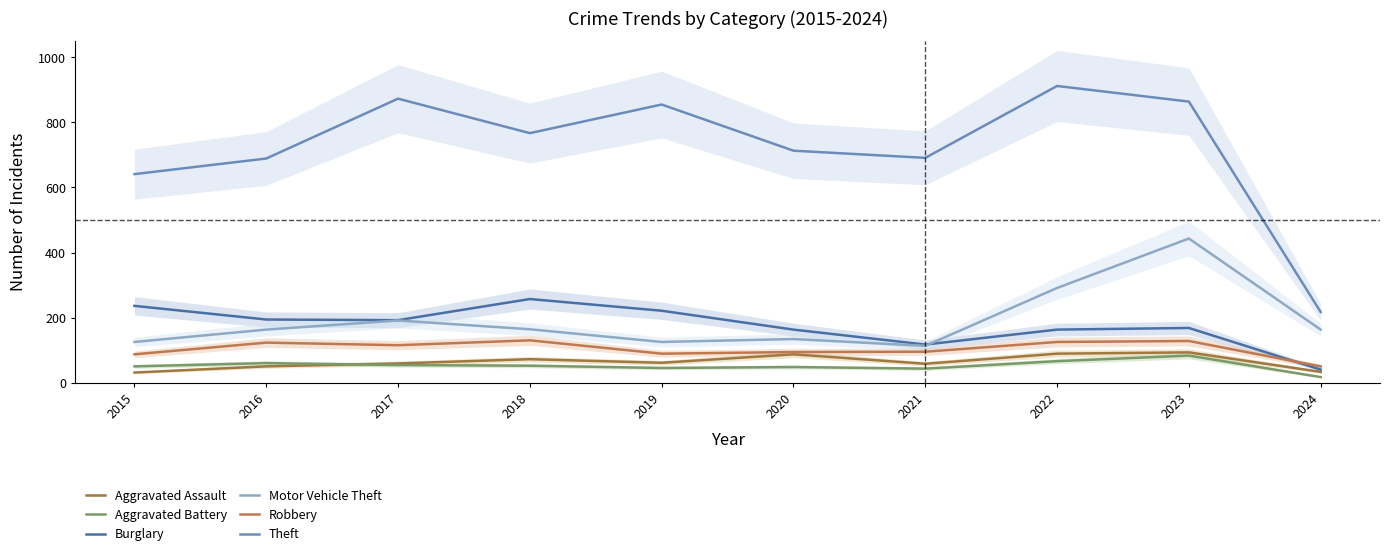

Is it true that Theft equals 352 at 2024?

False